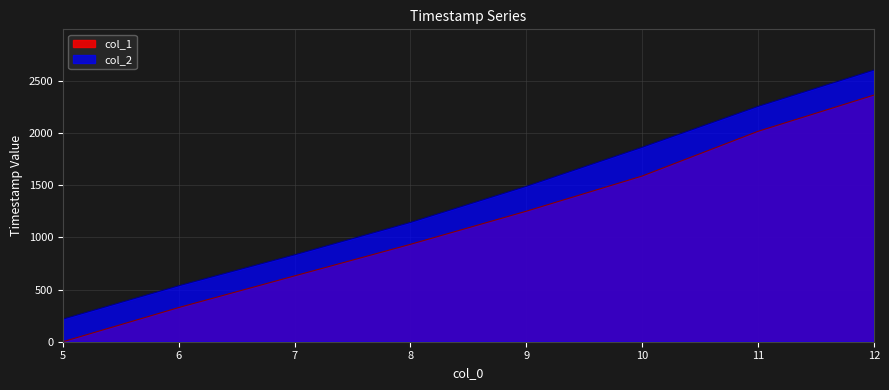

At which label is col_1 closest to 1182?

9